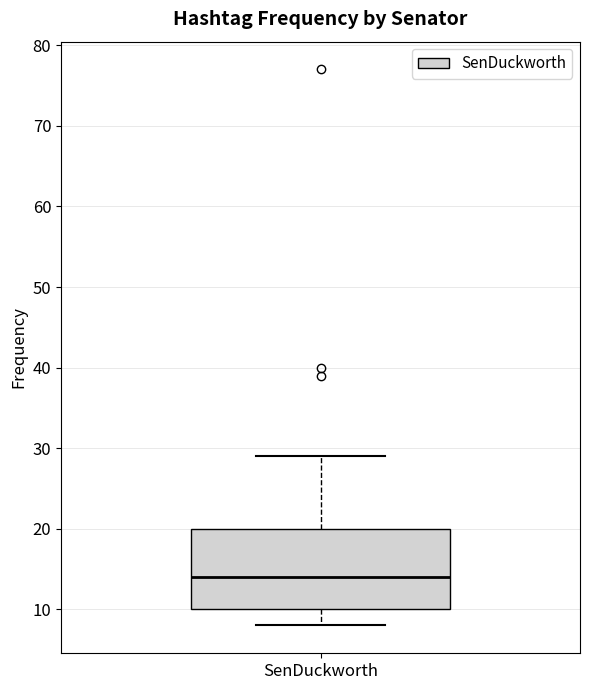

Transcribe this box plot: give where the median line is, the range the box spans, and where the two whiskers end, as read against the y-axis. The values are not printed on the chart, so give them approximately, as read against the axis.

median 14, box 10 to 20, whiskers 8 to 29